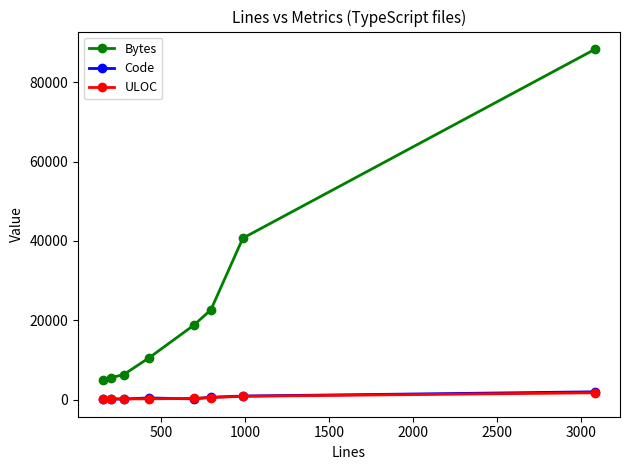

Does the chart display data point markers on the line(s)?

Yes